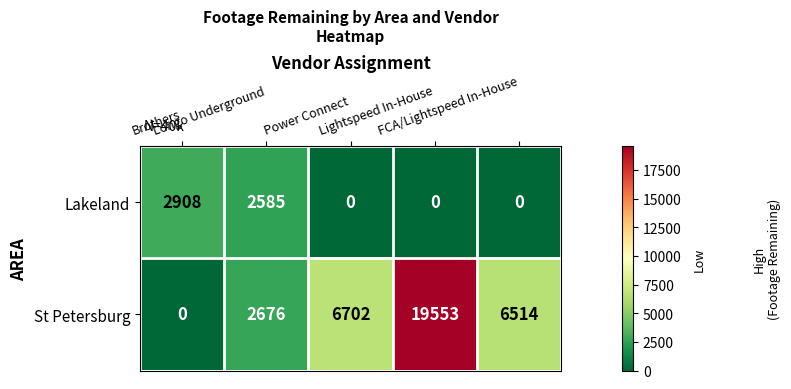

Rank the series by their average value, from highest to lowest.

St Petersburg, Lakeland